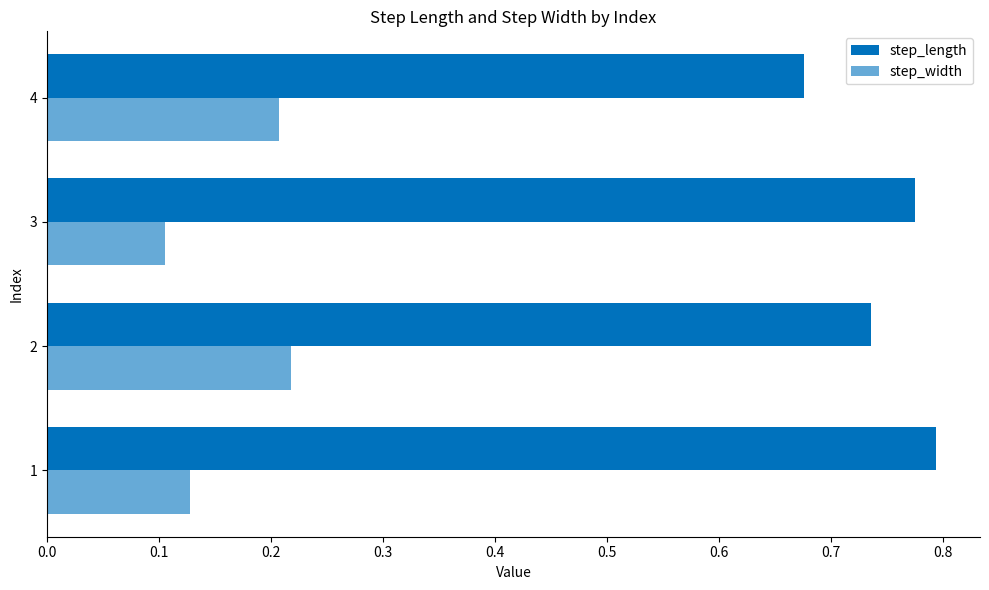

How many categories are shown in the chart?

4